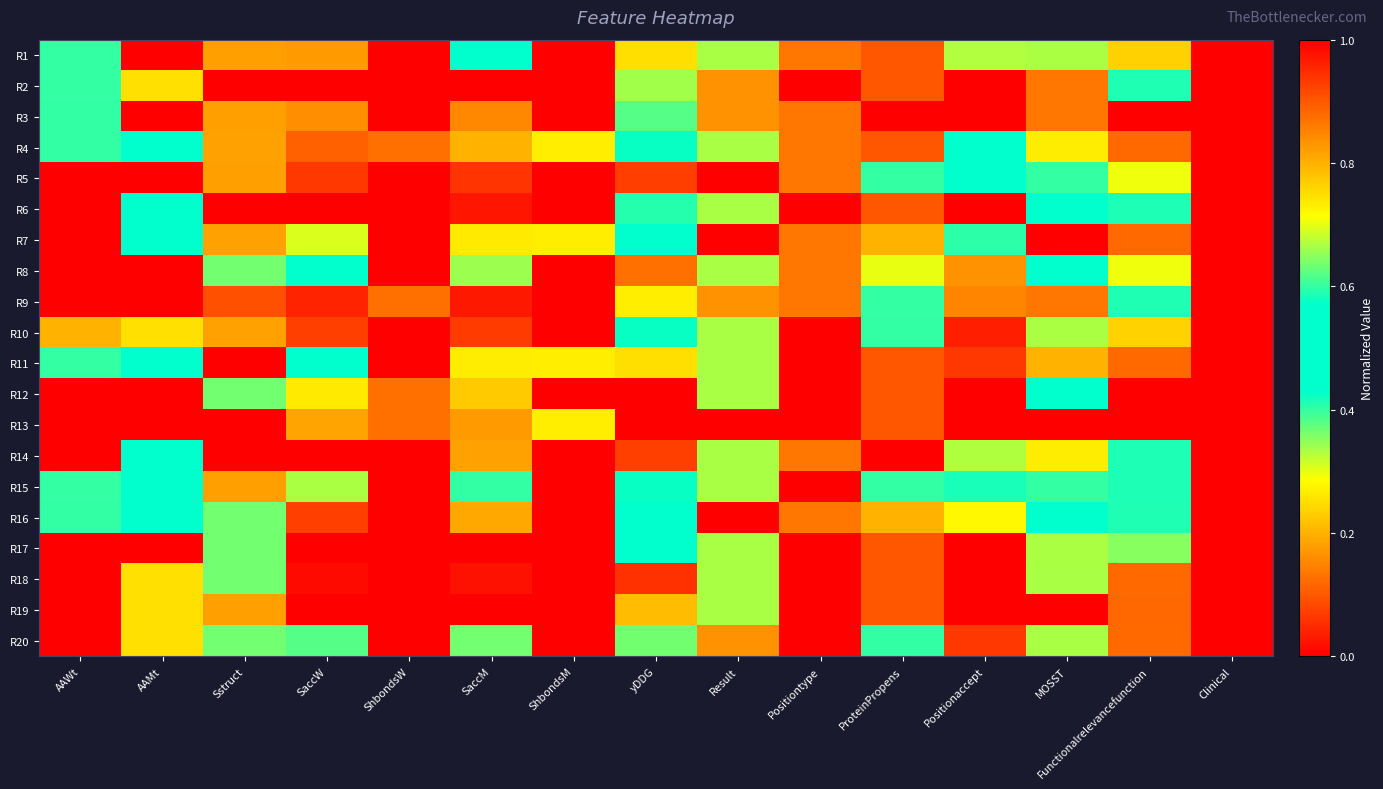

Reading right to left, extract all data points from this chart.

R1: Clinical=1.0	Functionalrelevancefunction=0.8	MOSST=0.7	Positionaccept=0.7	ProteinPropens=0.9	Positiontype=0.9	Result=0.3	yDDG=0.7	ShbondsM=1.0	SaccM=0.5	ShbondsW=1.0	SaccW=0.2	Sstruct=0.8	AAMt=1.0	AAWt=0.6
R2: Clinical=1.0	Functionalrelevancefunction=0.6	MOSST=0.1	Positionaccept=1.0	ProteinPropens=0.1	Positiontype=1.0	Result=0.8	yDDG=0.3	ShbondsM=1.0	SaccM=0.0	ShbondsW=1.0	SaccW=0.0	Sstruct=1.0	AAMt=0.2	AAWt=0.6
R3: Clinical=1.0	Functionalrelevancefunction=0.0	MOSST=0.9	Positionaccept=0.0	ProteinPropens=0.0	Positiontype=0.9	Result=0.8	yDDG=0.4	ShbondsM=1.0	SaccM=0.8	ShbondsW=1.0	SaccW=0.8	Sstruct=0.8	AAMt=0.0	AAWt=0.4
R4: Clinical=0.0	Functionalrelevancefunction=0.1	MOSST=0.7	Positionaccept=0.5	ProteinPropens=0.9	Positiontype=0.9	Result=0.3	yDDG=0.4	ShbondsM=0.3	SaccM=0.8	ShbondsW=0.1	SaccW=0.9	Sstruct=0.2	AAMt=0.5	AAWt=0.4
R5: Clinical=0.0	Functionalrelevancefunction=0.7	MOSST=0.6	Positionaccept=0.5	ProteinPropens=0.6	Positiontype=0.9	Result=0.0	yDDG=0.9	ShbondsM=1.0	SaccM=0.1	ShbondsW=1.0	SaccW=0.1	Sstruct=0.8	AAMt=1.0	AAWt=0.0
R6: Clinical=1.0	Functionalrelevancefunction=0.4	MOSST=0.5	Positionaccept=1.0	ProteinPropens=0.1	Positiontype=1.0	Result=0.3	yDDG=0.4	ShbondsM=1.0	SaccM=0.0	ShbondsW=1.0	SaccW=0.0	Sstruct=1.0	AAMt=0.5	AAWt=0.0
R7: Clinical=1.0	Functionalrelevancefunction=0.1	MOSST=1.0	Positionaccept=0.4	ProteinPropens=0.8	Positiontype=0.9	Result=1.0	yDDG=0.5	ShbondsM=0.3	SaccM=0.7	ShbondsW=1.0	SaccW=0.7	Sstruct=0.2	AAMt=0.5	AAWt=0.0
R8: Clinical=1.0	Functionalrelevancefunction=0.7	MOSST=0.5	Positionaccept=0.8	ProteinPropens=0.7	Positiontype=0.9	Result=0.3	yDDG=0.1	ShbondsM=1.0	SaccM=0.7	ShbondsW=1.0	SaccW=0.4	Sstruct=0.6	AAMt=0.0	AAWt=0.0
R9: Clinical=1.0	Functionalrelevancefunction=0.6	MOSST=0.9	Positionaccept=0.8	ProteinPropens=0.6	Positiontype=0.9	Result=0.8	yDDG=0.3	ShbondsM=1.0	SaccM=0.0	ShbondsW=0.1	SaccW=0.0	Sstruct=0.1	AAMt=0.0	AAWt=1.0
R10: Clinical=1.0	Functionalrelevancefunction=0.2	MOSST=0.7	Positionaccept=1.0	ProteinPropens=0.4	Positiontype=1.0	Result=0.3	yDDG=0.4	ShbondsM=1.0	SaccM=0.1	ShbondsW=1.0	SaccW=0.1	Sstruct=0.2	AAMt=0.2	AAWt=0.2
R11: Clinical=0.0	Functionalrelevancefunction=0.1	MOSST=0.2	Positionaccept=0.9	ProteinPropens=0.1	Positiontype=1.0	Result=0.3	yDDG=0.7	ShbondsM=0.3	SaccM=0.7	ShbondsW=1.0	SaccW=0.4	Sstruct=0.0	AAMt=0.5	AAWt=0.6
R12: Clinical=0.0	Functionalrelevancefunction=0.0	MOSST=0.5	Positionaccept=1.0	ProteinPropens=0.1	Positiontype=1.0	Result=0.3	yDDG=0.0	ShbondsM=1.0	SaccM=0.8	ShbondsW=0.1	SaccW=0.7	Sstruct=0.6	AAMt=1.0	AAWt=0.0
R13: Clinical=1.0	Functionalrelevancefunction=1.0	MOSST=0.0	Positionaccept=1.0	ProteinPropens=0.1	Positiontype=1.0	Result=0.0	yDDG=1.0	ShbondsM=0.3	SaccM=0.2	ShbondsW=0.1	SaccW=0.2	Sstruct=1.0	AAMt=0.0	AAWt=0.0
R14: Clinical=1.0	Functionalrelevancefunction=0.4	MOSST=0.7	Positionaccept=0.3	ProteinPropens=1.0	Positiontype=0.1	Result=0.3	yDDG=0.1	ShbondsM=1.0	SaccM=0.2	ShbondsW=1.0	SaccW=0.0	Sstruct=1.0	AAMt=0.5	AAWt=1.0
R15: Clinical=0.0	Functionalrelevancefunction=0.4	MOSST=0.6	Positionaccept=0.6	ProteinPropens=0.4	Positiontype=0.0	Result=0.3	yDDG=0.4	ShbondsM=1.0	SaccM=0.4	ShbondsW=0.0	SaccW=0.7	Sstruct=0.8	AAMt=0.5	AAWt=0.6
R16: Clinical=1.0	Functionalrelevancefunction=0.6	MOSST=0.5	Positionaccept=0.7	ProteinPropens=0.8	Positiontype=0.9	Result=1.0	yDDG=0.5	ShbondsM=1.0	SaccM=0.2	ShbondsW=1.0	SaccW=0.1	Sstruct=0.6	AAMt=0.5	AAWt=0.4
R17: Clinical=0.0	Functionalrelevancefunction=0.4	MOSST=0.7	Positionaccept=1.0	ProteinPropens=0.1	Positiontype=1.0	Result=0.3	yDDG=0.4	ShbondsM=1.0	SaccM=1.0	ShbondsW=1.0	SaccW=1.0	Sstruct=0.6	AAMt=0.0	AAWt=1.0
R18: Clinical=1.0	Functionalrelevancefunction=0.1	MOSST=0.3	Positionaccept=1.0	ProteinPropens=0.1	Positiontype=1.0	Result=0.3	yDDG=0.1	ShbondsM=1.0	SaccM=0.0	ShbondsW=1.0	SaccW=0.0	Sstruct=0.6	AAMt=0.2	AAWt=1.0
R19: Clinical=0.0	Functionalrelevancefunction=0.9	MOSST=0.0	Positionaccept=1.0	ProteinPropens=0.1	Positiontype=1.0	Result=0.3	yDDG=0.8	ShbondsM=1.0	SaccM=0.0	ShbondsW=1.0	SaccW=0.0	Sstruct=0.8	AAMt=0.2	AAWt=1.0
R20: Clinical=0.0	Functionalrelevancefunction=0.1	MOSST=0.3	Positionaccept=0.9	ProteinPropens=0.4	Positiontype=1.0	Result=0.8	yDDG=0.4	ShbondsM=0.0	SaccM=0.6	ShbondsW=1.0	SaccW=0.4	Sstruct=0.6	AAMt=0.2	AAWt=1.0